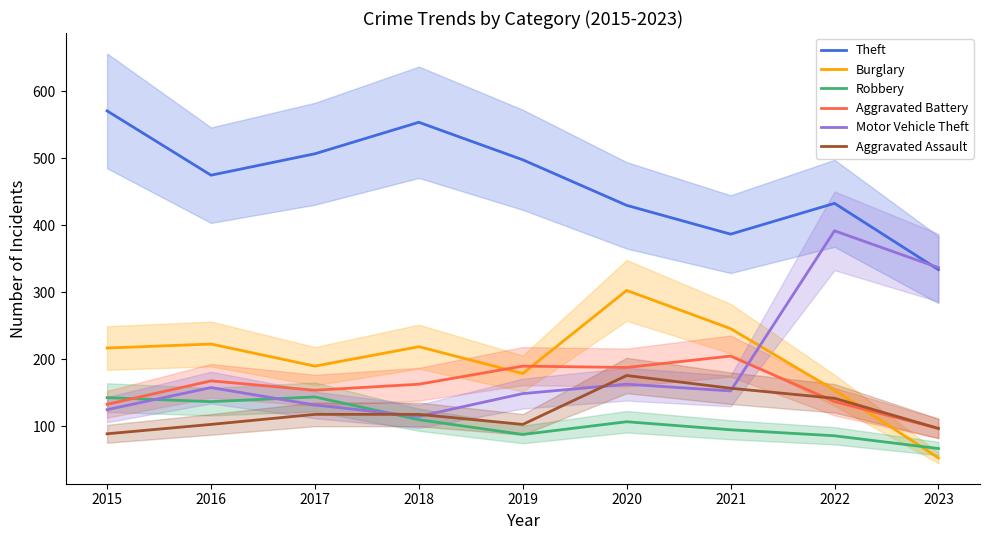

What is the sum of the Theft values at 2022 and 2020?

863